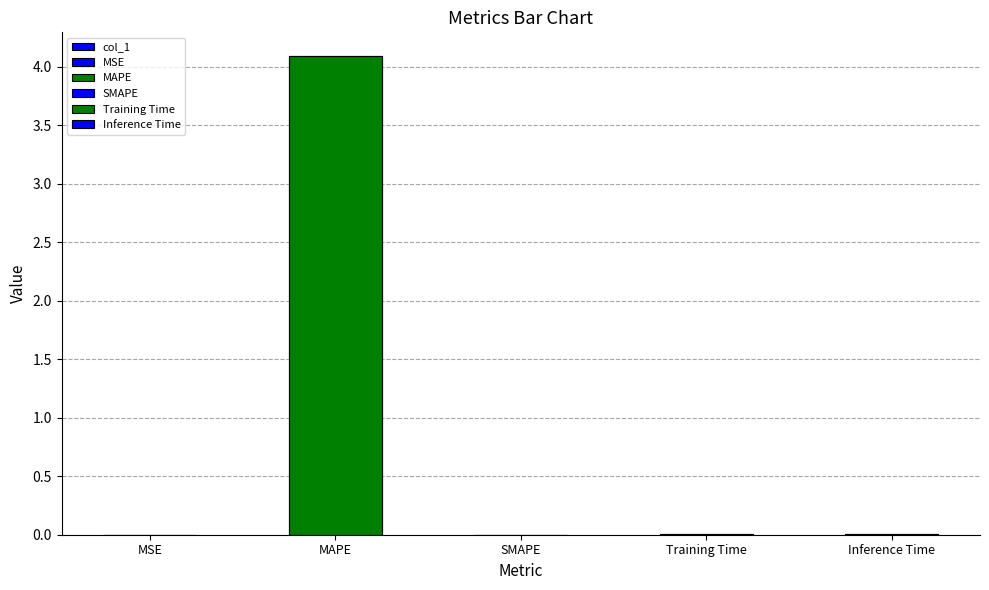

The value at SMAPE is -1.6. True or false?

False